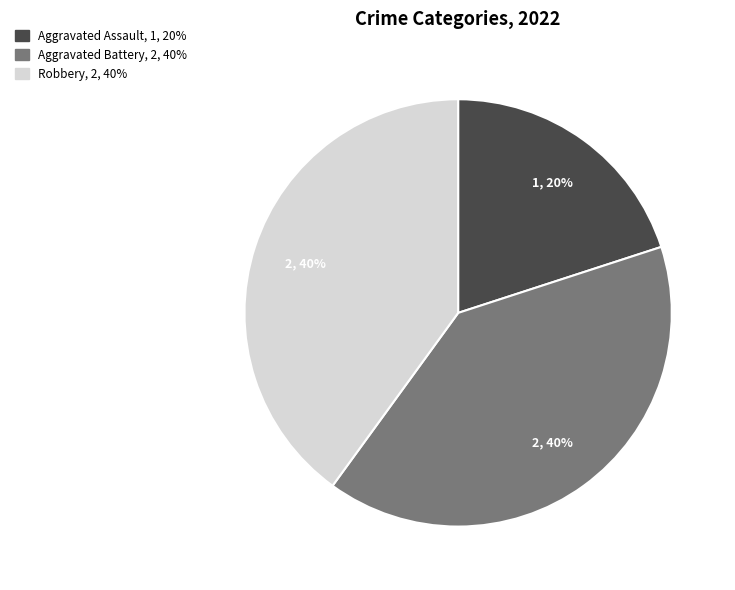

Is there any slice that represents more than half of the pie?

No